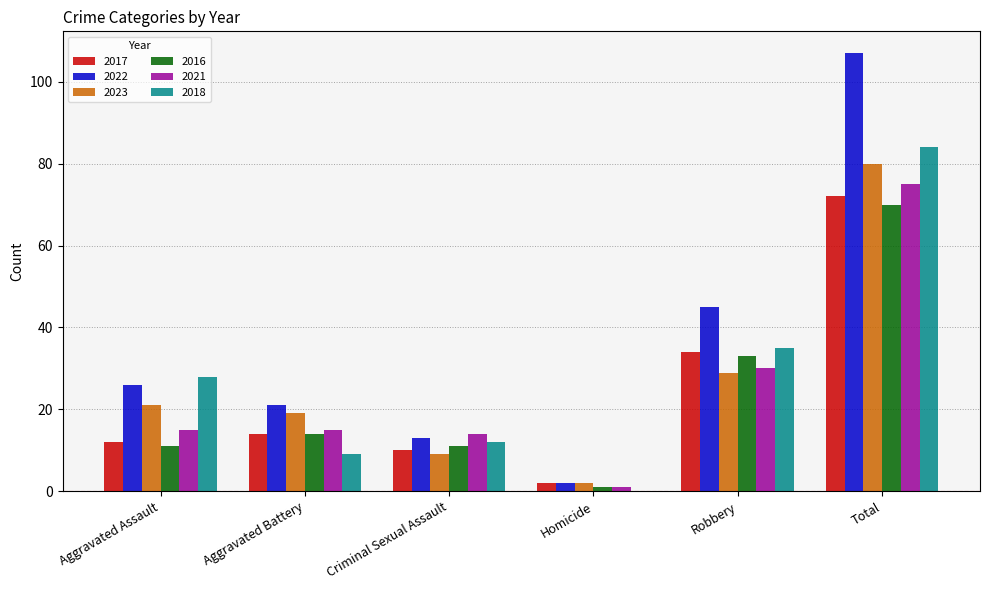

What is the greatest value displayed?

107